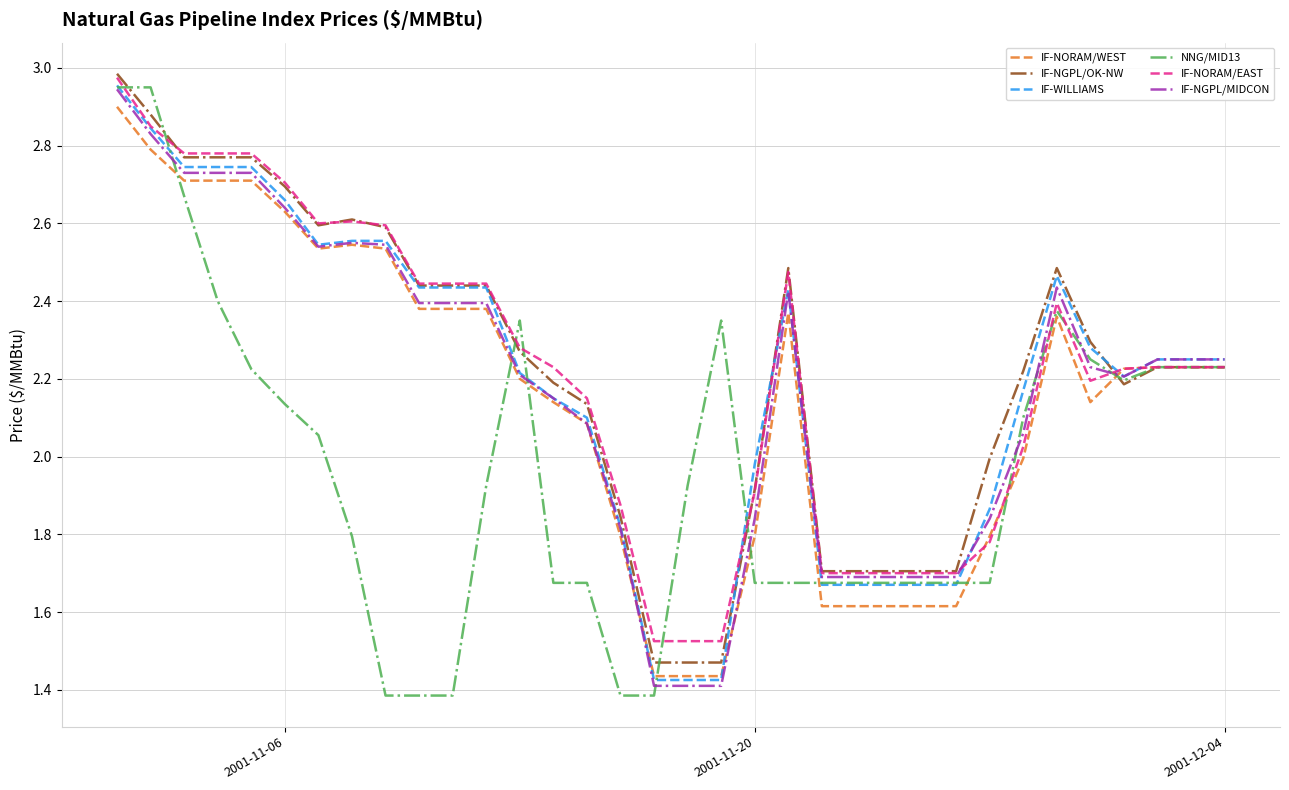

Which series has the widest spread of values?

NNG/MID13